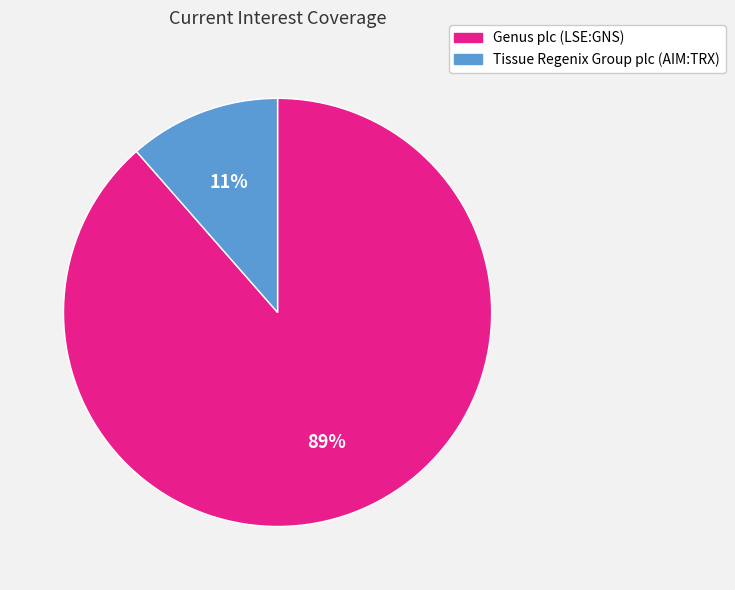

Combined, do Tissue Regenix Group plc (AIM:TRX) and Genus plc (LSE:GNS) account for over 50%?

Yes